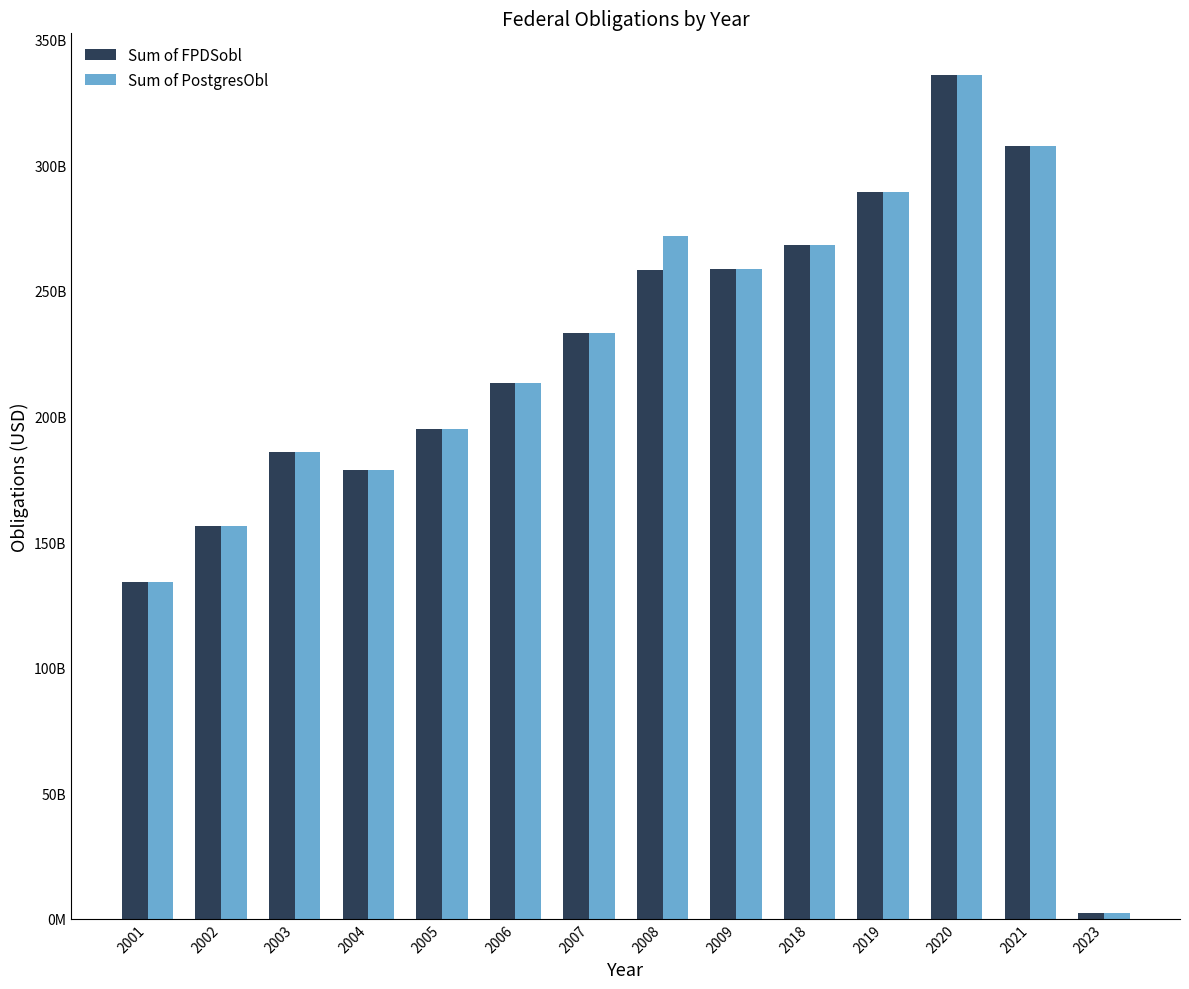

Does the chart contain stacked bars?

No